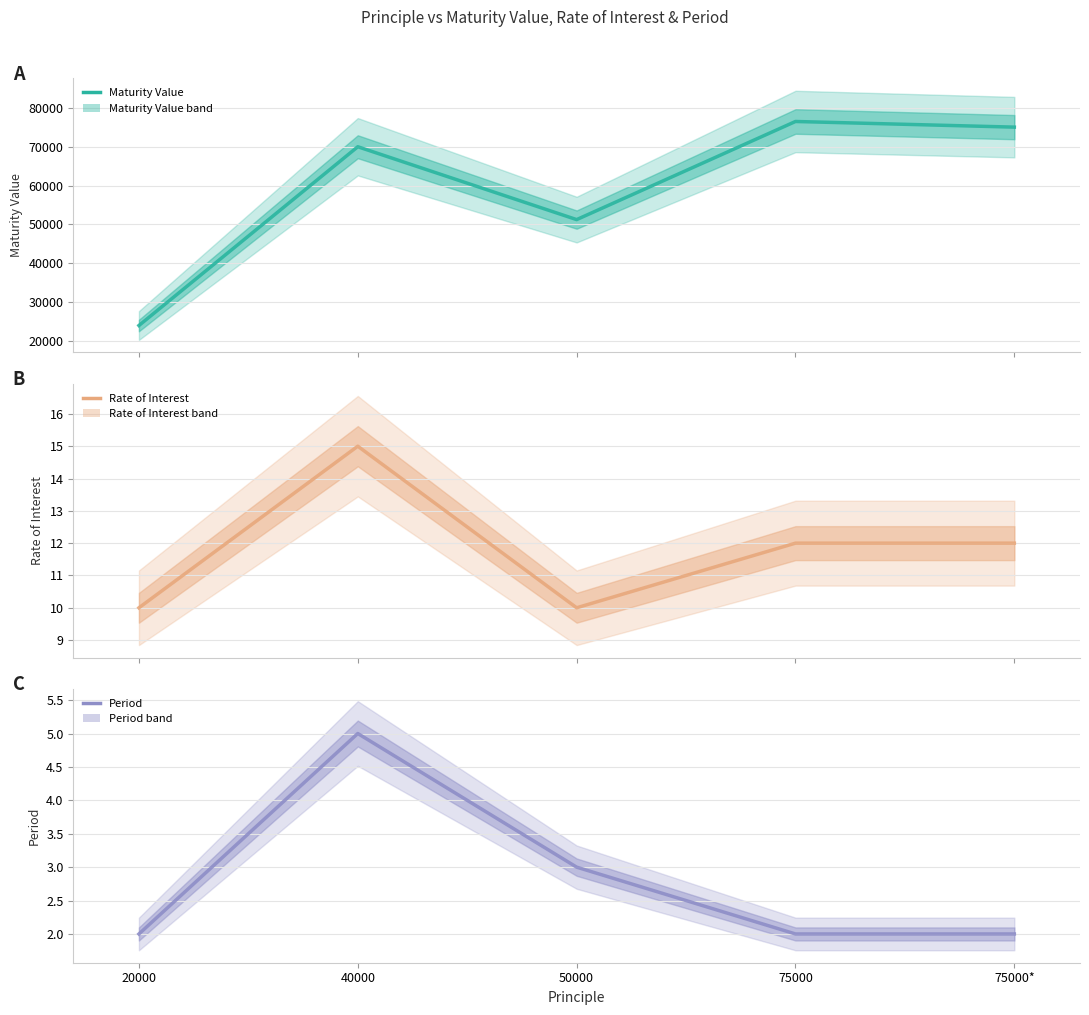

What is the label of the 4th point from the left?

75000